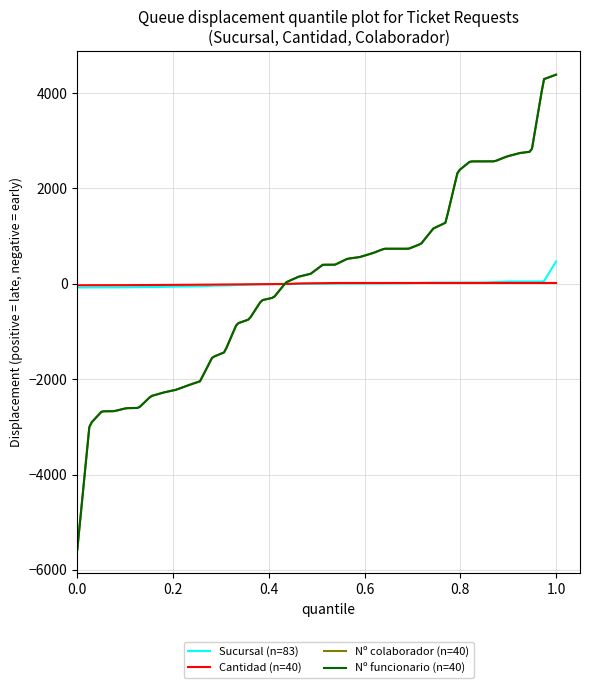

How many lines are shown in the chart?

4